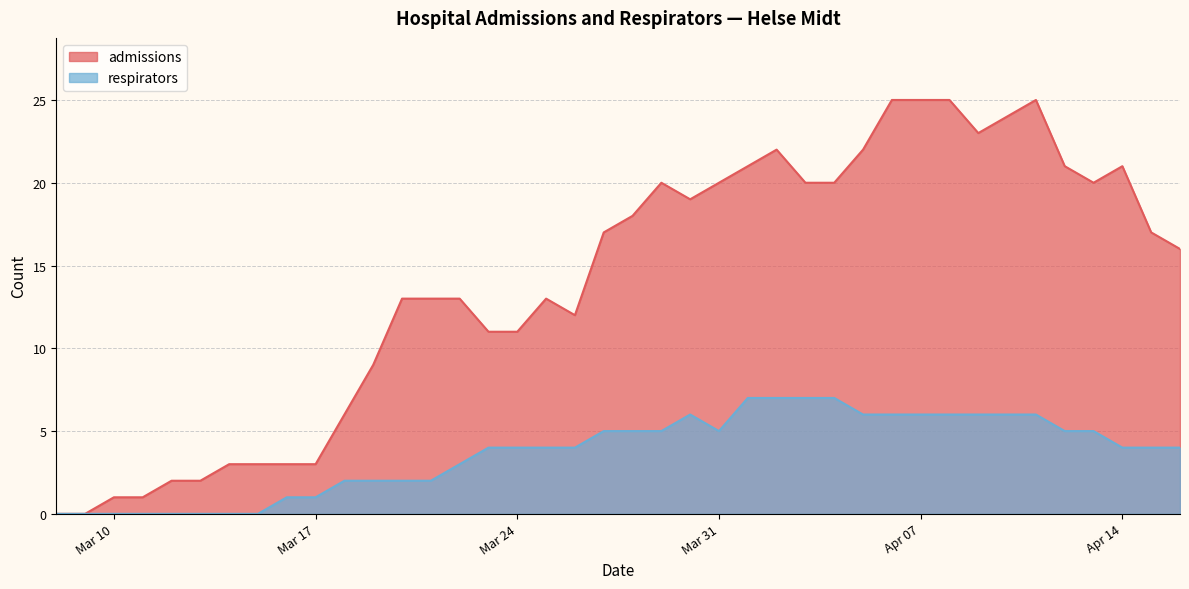

Count the number of data series in this chart.

2